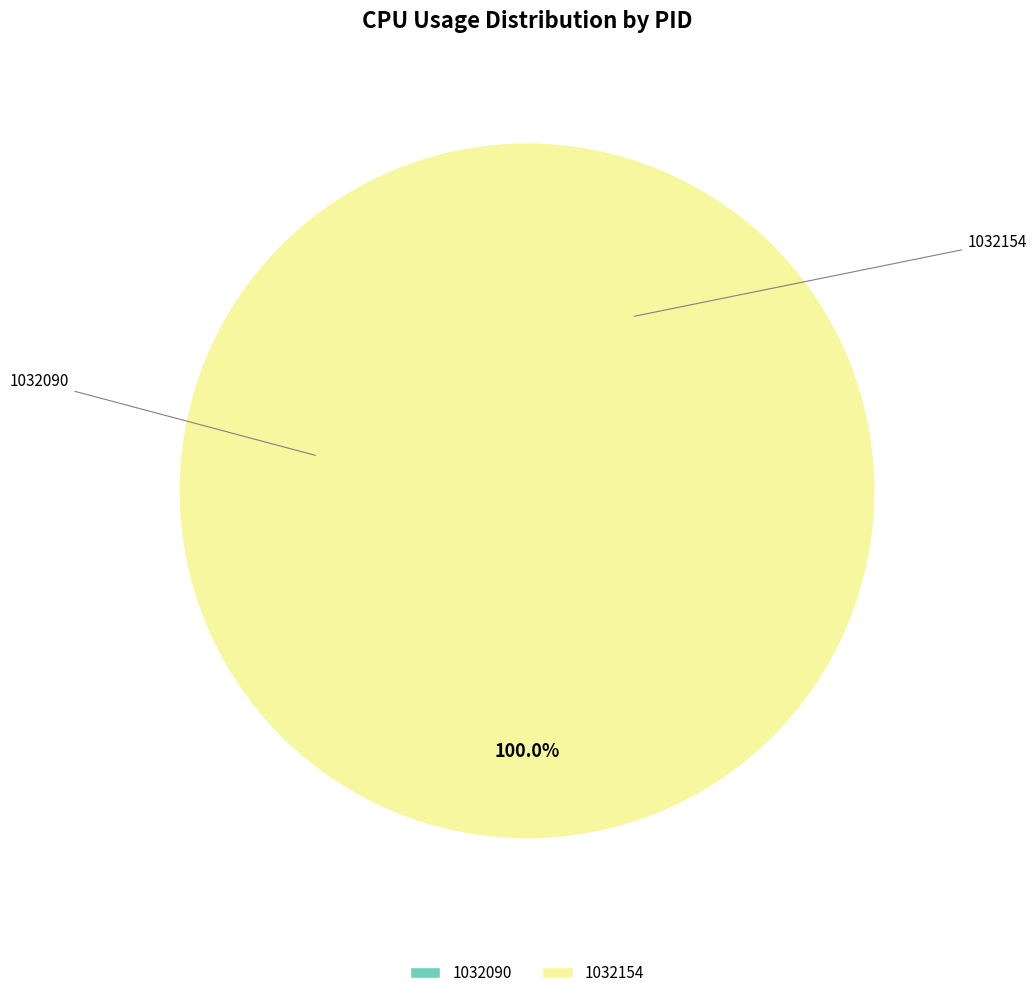

What is the total percentage of 1032090 and 1032154?

100.0%